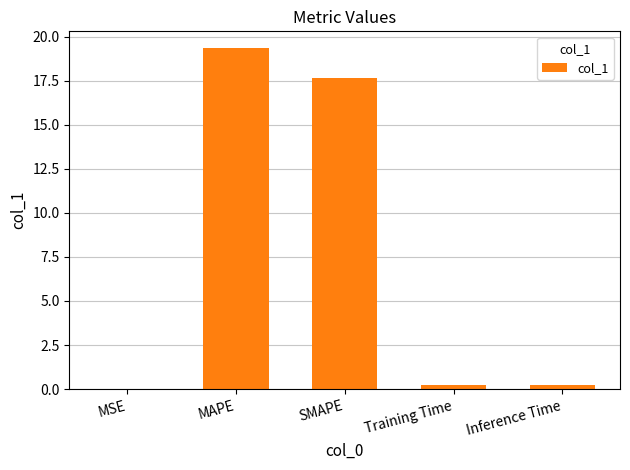

Between Training Time and MAPE, which is larger?

MAPE